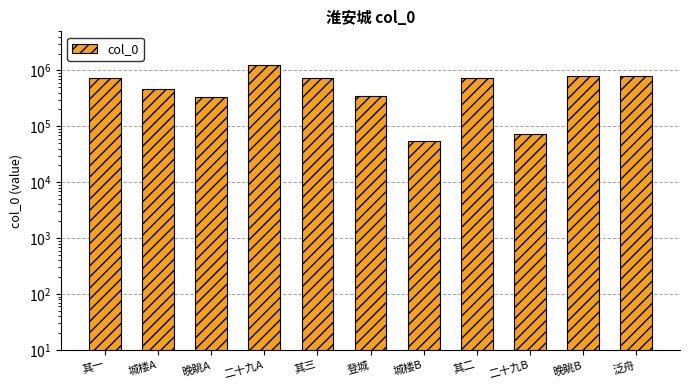

Rank the categories by value from highest to lowest.

二十九A, 泛舟, 晚眺B, 其三, 其二, 其一, 城楼A, 登城, 晚眺A, 二十九B, 城楼B